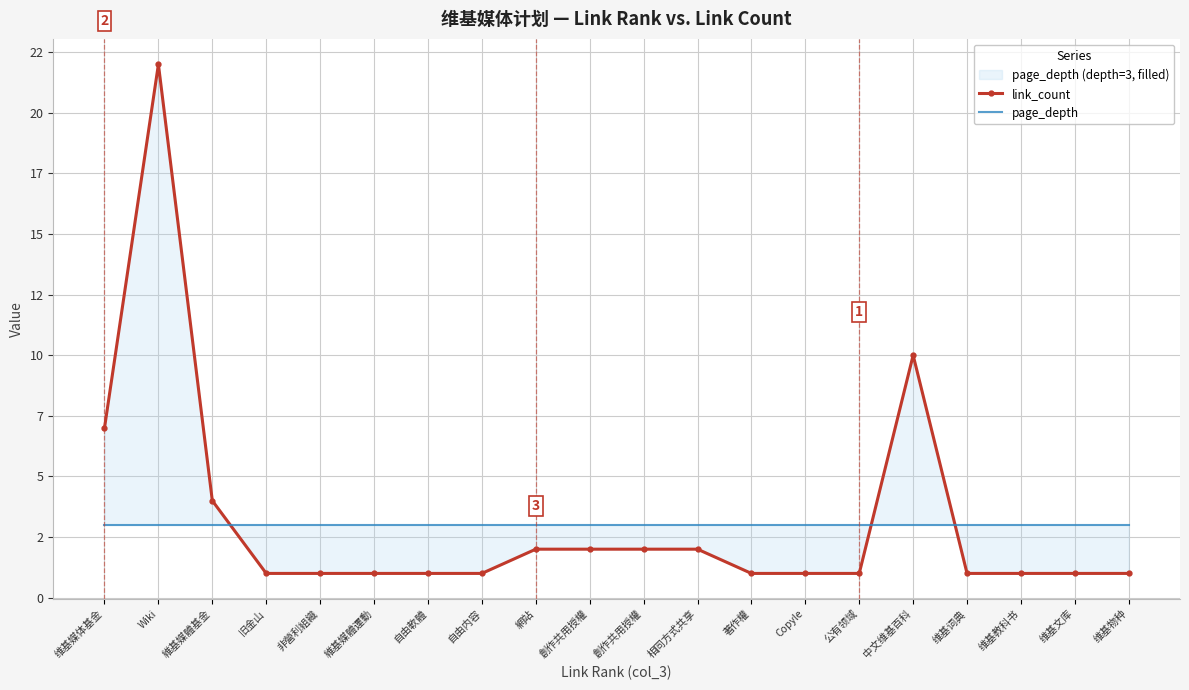

Reading left to right, transcribe all the data shown in this chart.

link_count: 7	22	4	1	1	1	1	1	2	2	2	2	1	1	1	10	1	1	1	1
page_depth: 3	3	3	3	3	3	3	3	3	3	3	3	3	3	3	3	3	3	3	3